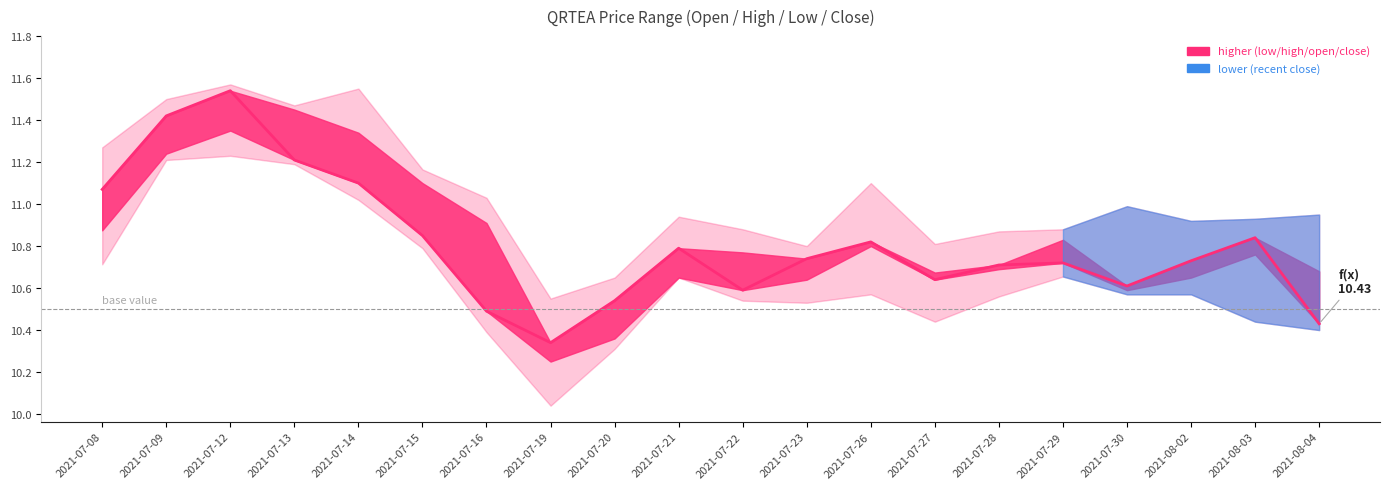

Is it true that the value at 2021-07-29 is 4.6?

False